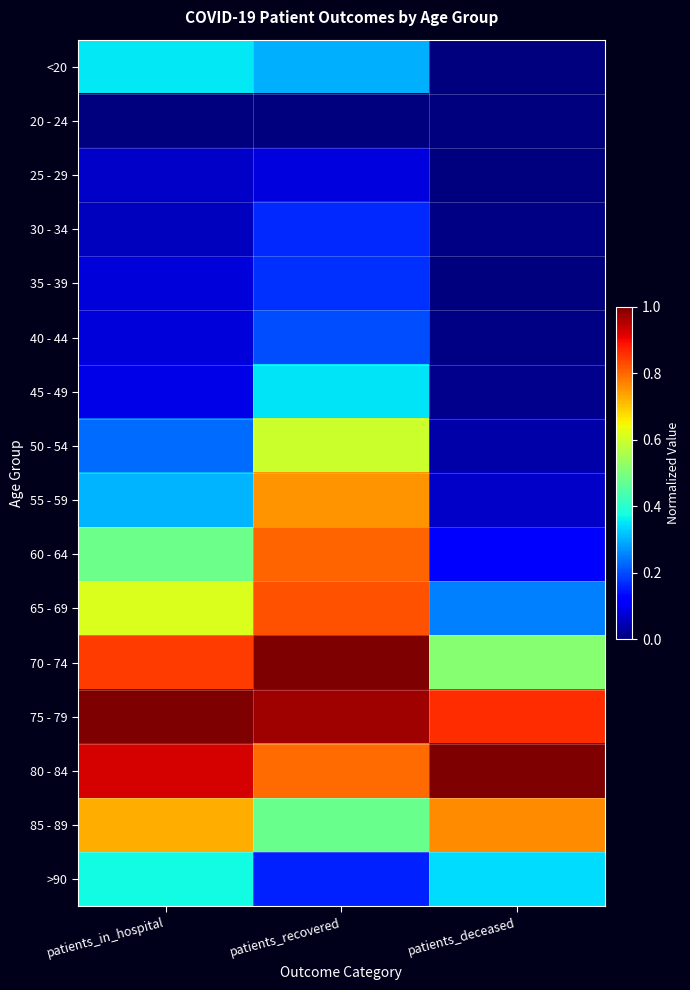

At patients_in_hospital, list the series in order from smallest to largest.

20 - 24, 30 - 34, 25 - 29, 35 - 39, 40 - 44, 45 - 49, 50 - 54, 55 - 59, <20, >90, 60 - 64, 65 - 69, 85 - 89, 70 - 74, 80 - 84, 75 - 79